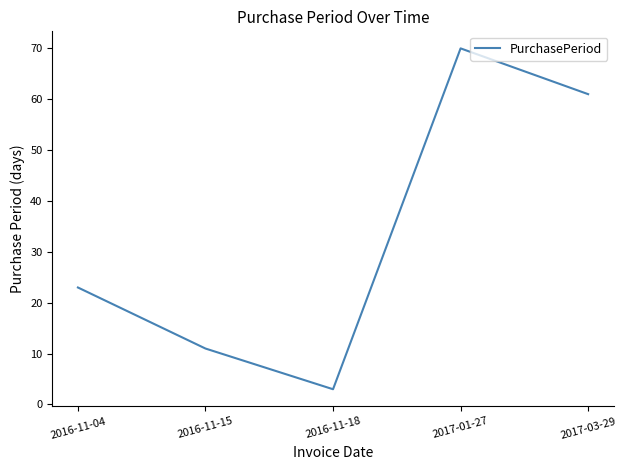

What is the greatest value displayed?

70